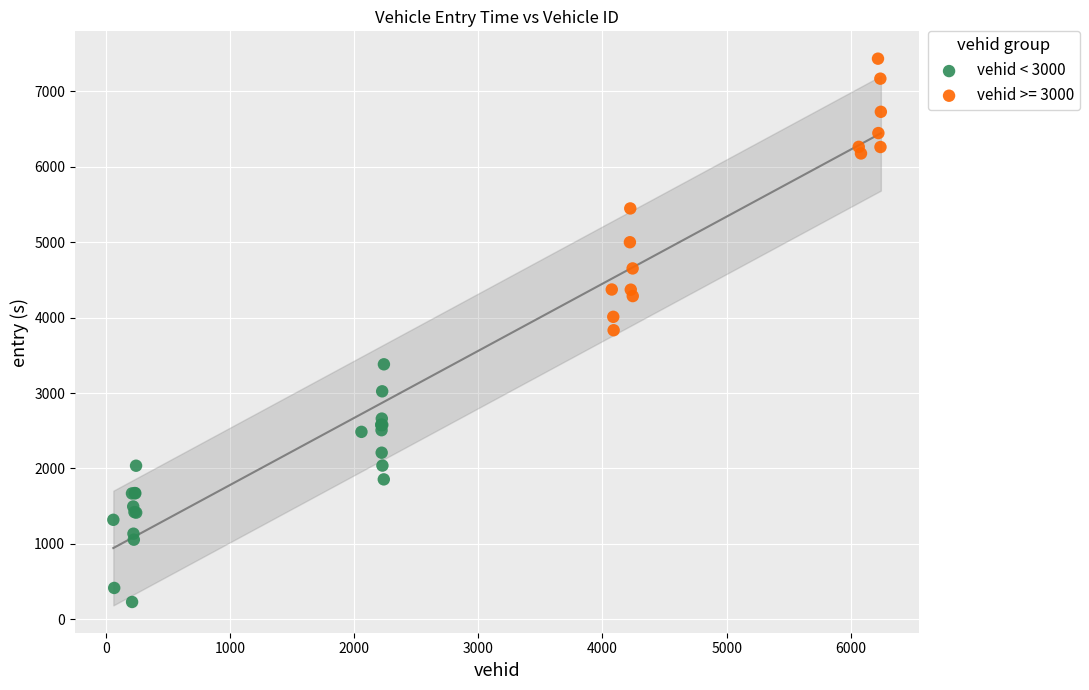

Which series reaches the maximum Y coordinate?

vehid >= 3000